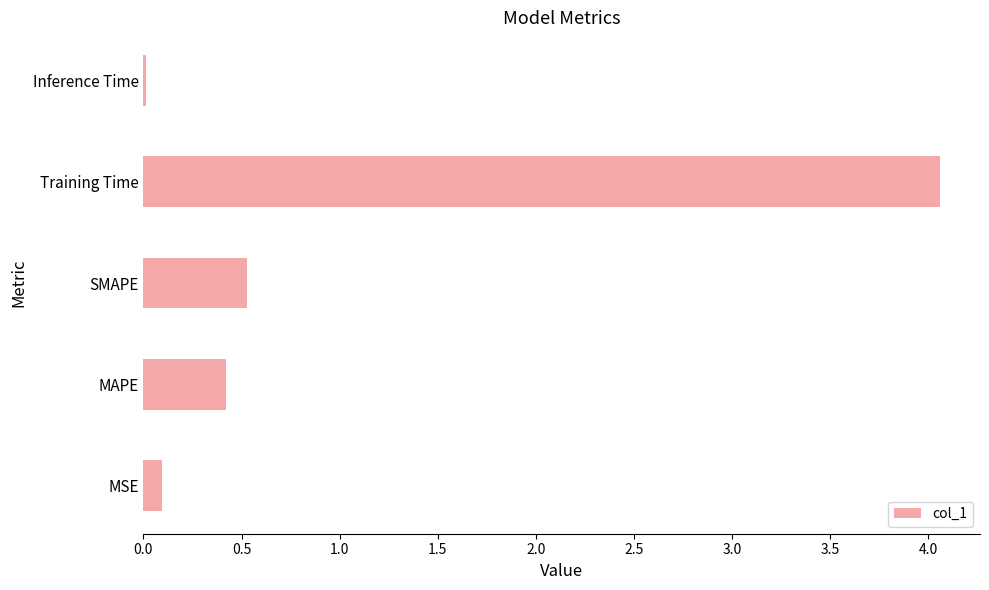

What is the difference between the maximum and minimum values?

4.0